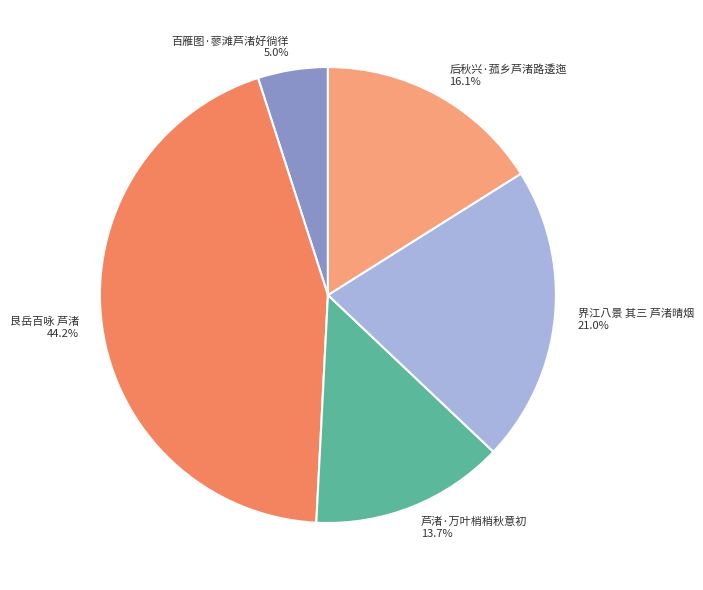

The 后秋兴·菰乡芦渚路逶迤 slice represents 16% of the pie. True or false?

True